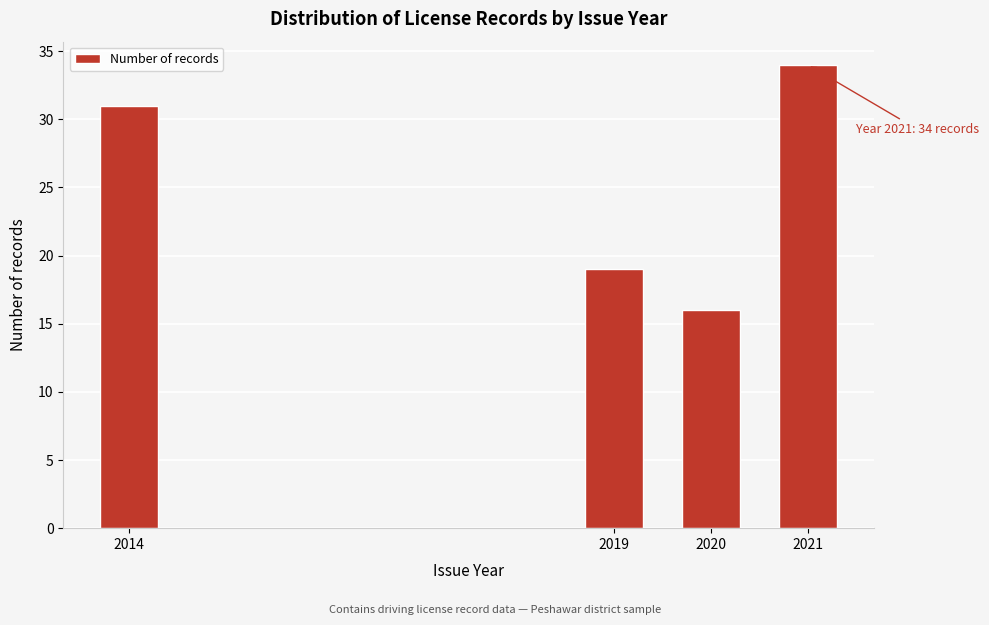

Reading left to right, transcribe all the data shown in this chart.

2014=31	2019=19	2020=16	2021=34